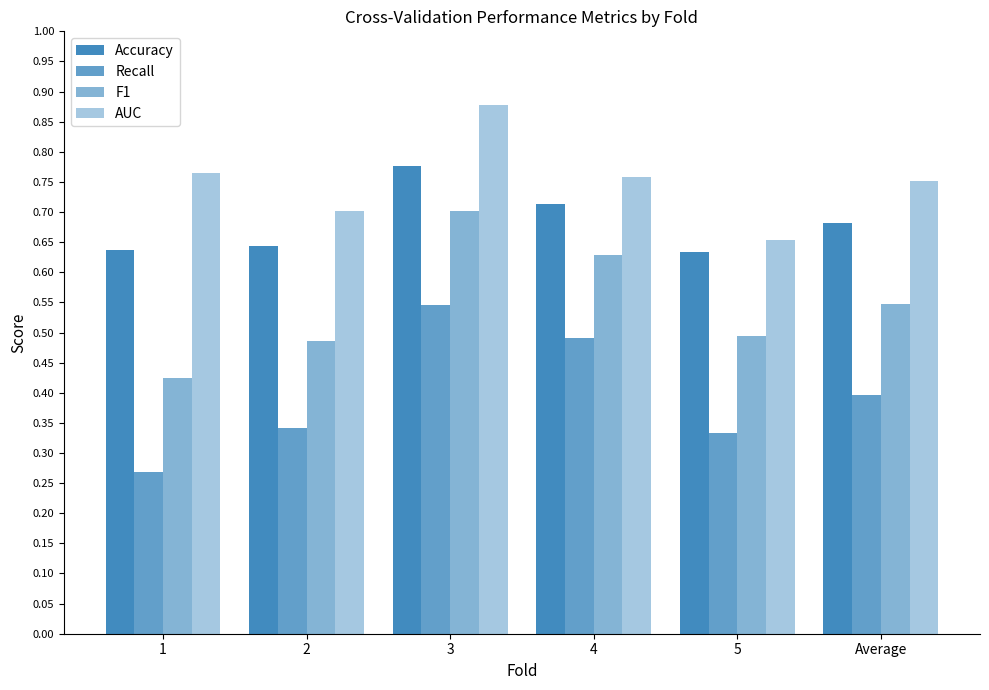

What is the value of the F1 bar at the 4th from the left?

0.6